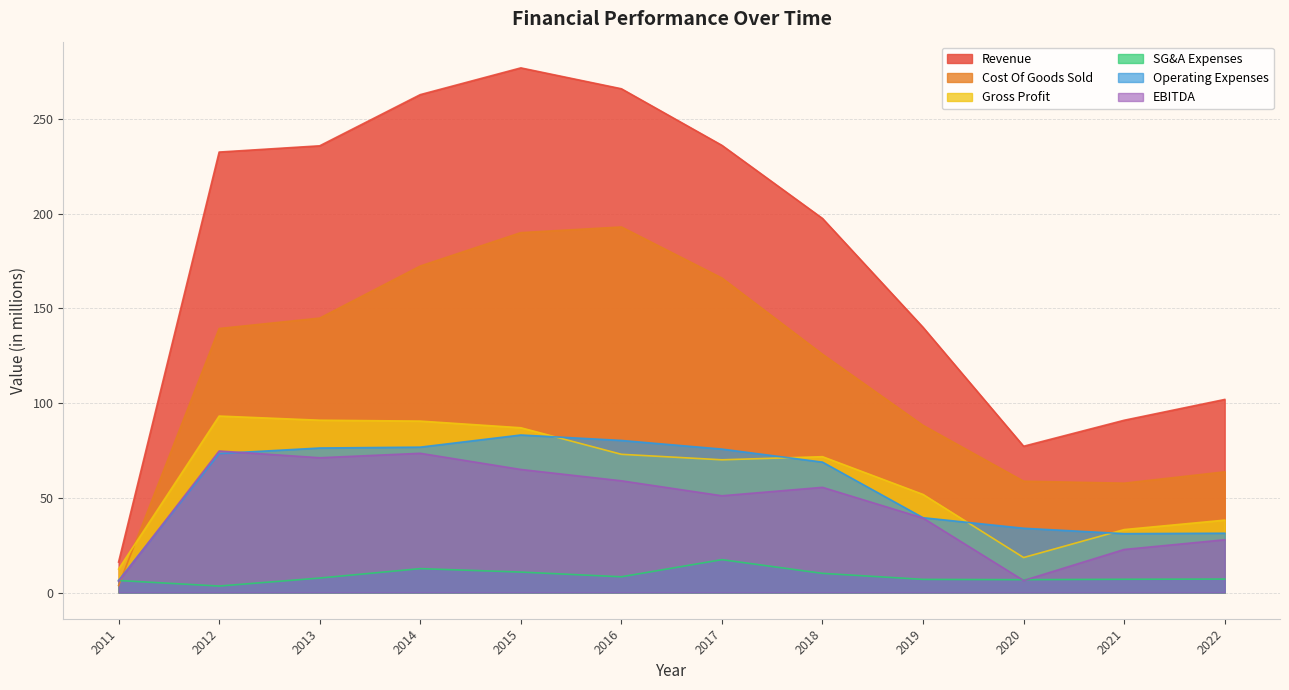

Is it true that Operating Expenses equals 31.1 at 2021?

True